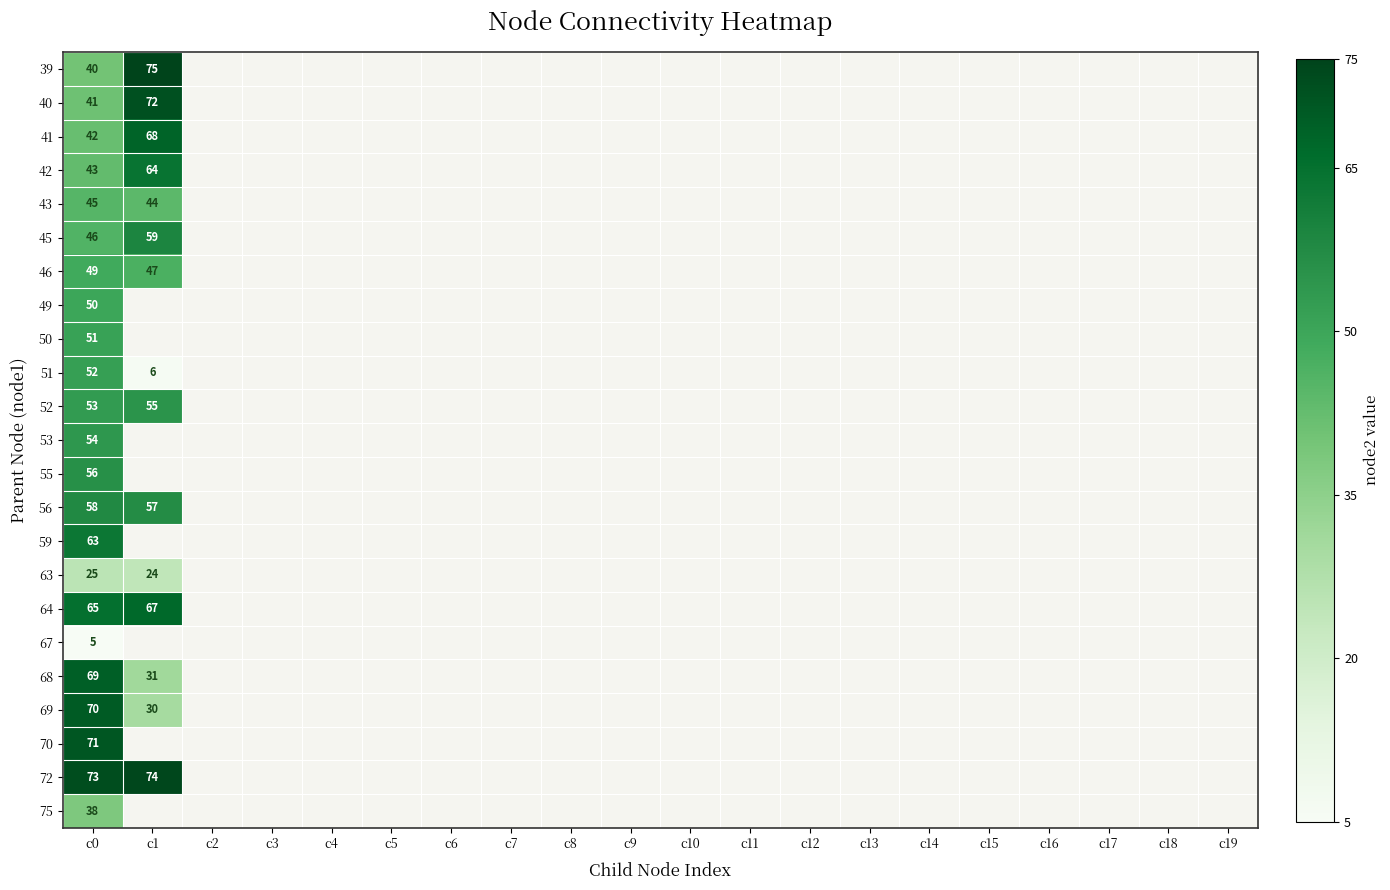

Which series has the largest range (max minus min)?

51